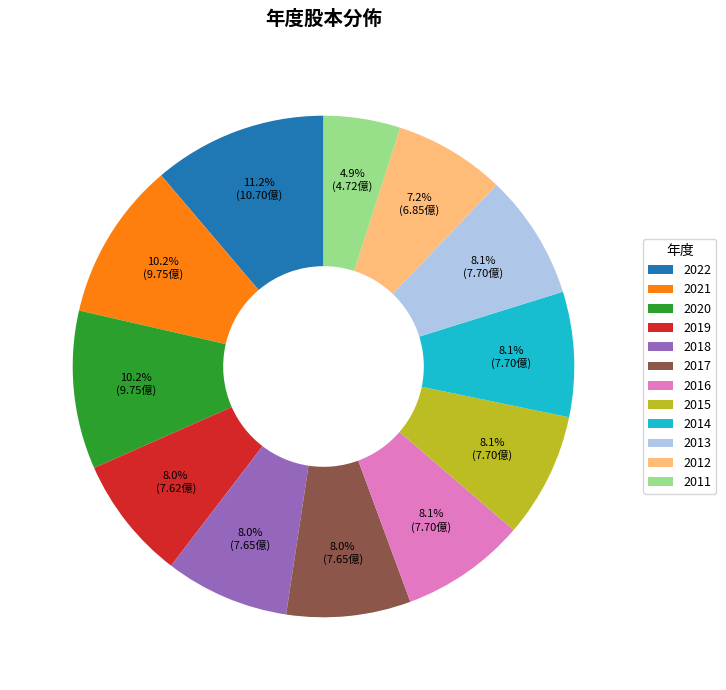

Does any single category account for the majority?

No